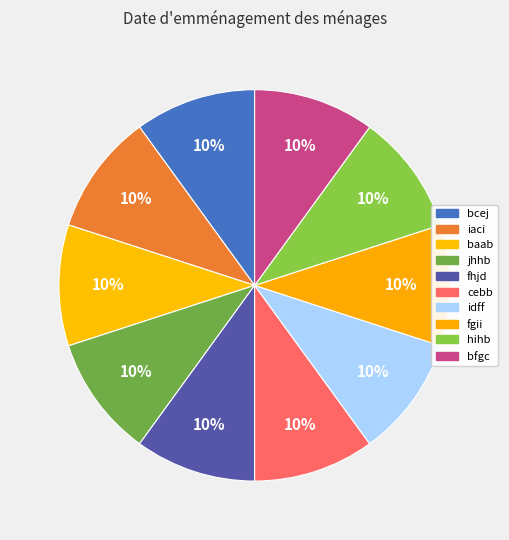

How many slices are in this pie chart?

10